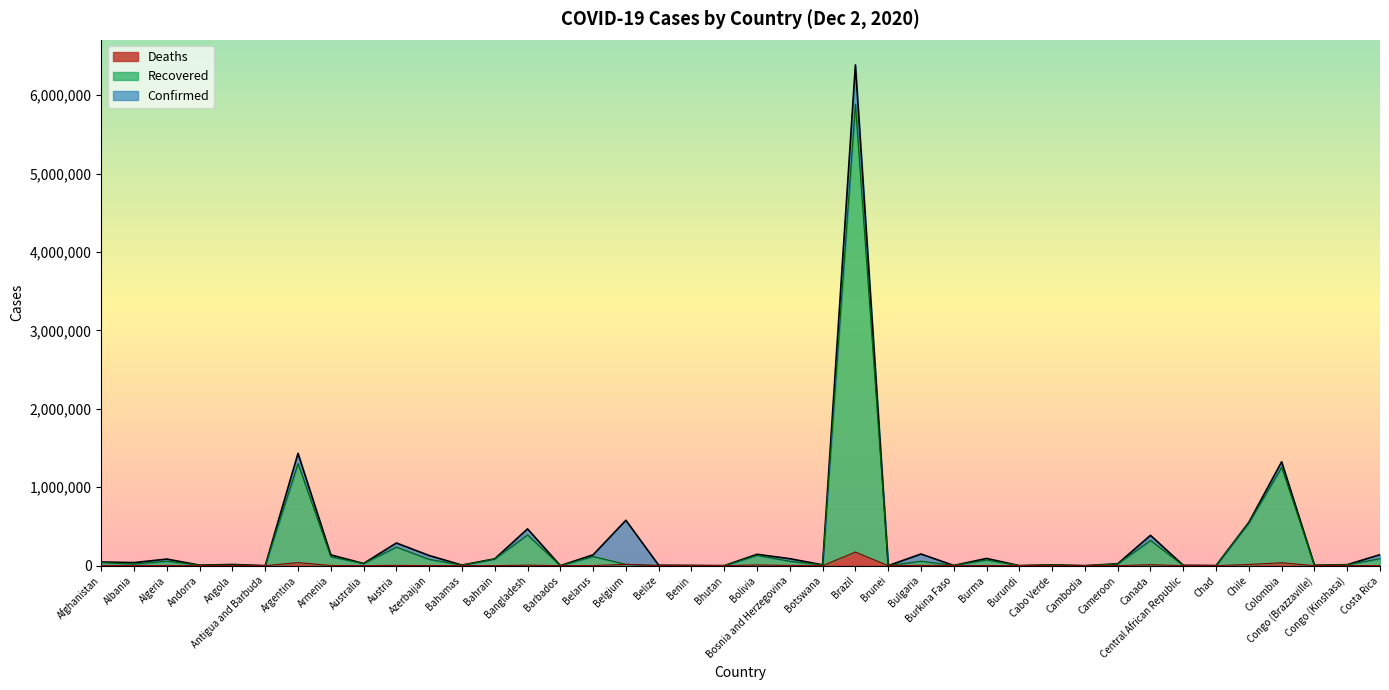

Which series has the widest spread of values?

Confirmed